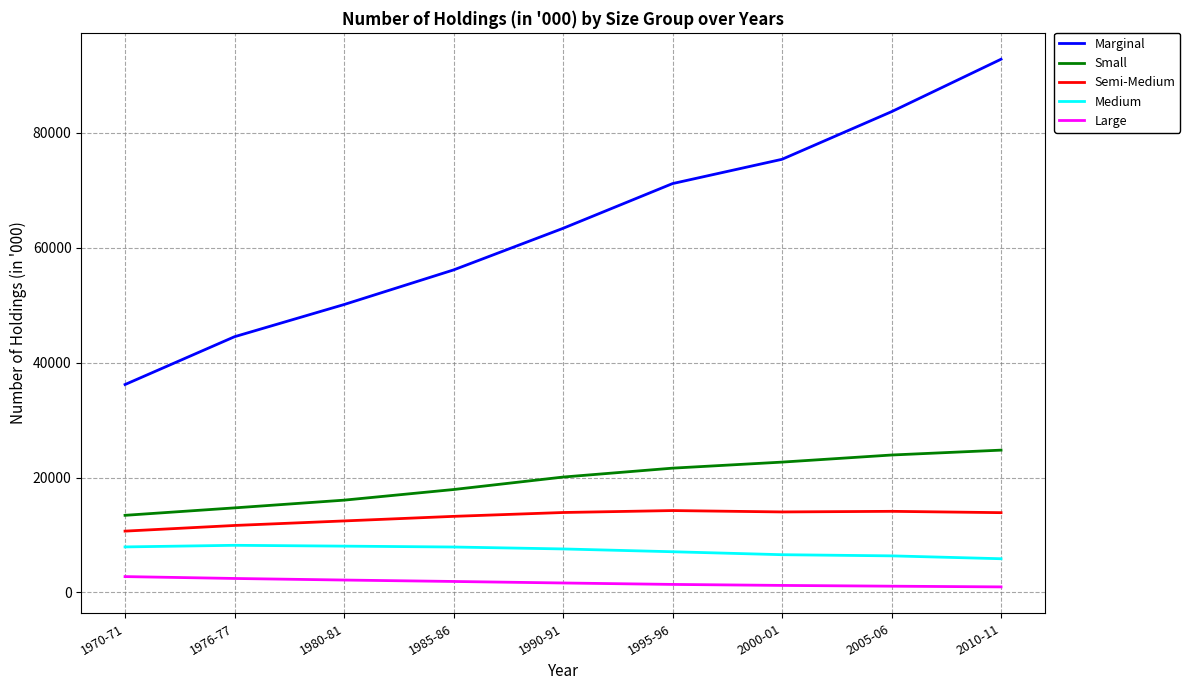

What position from the left is 1976-77?

2